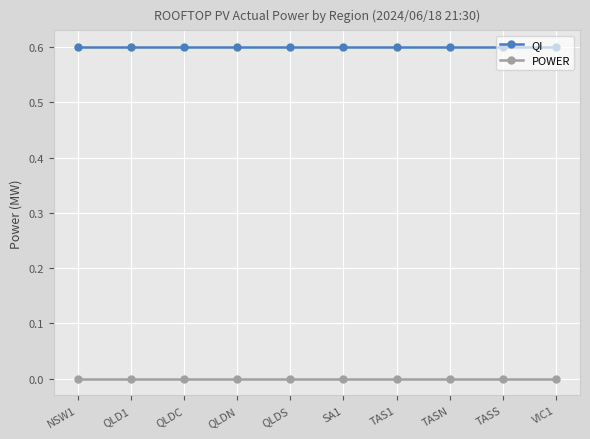

True or false: POWER and QI cross at least once.

False